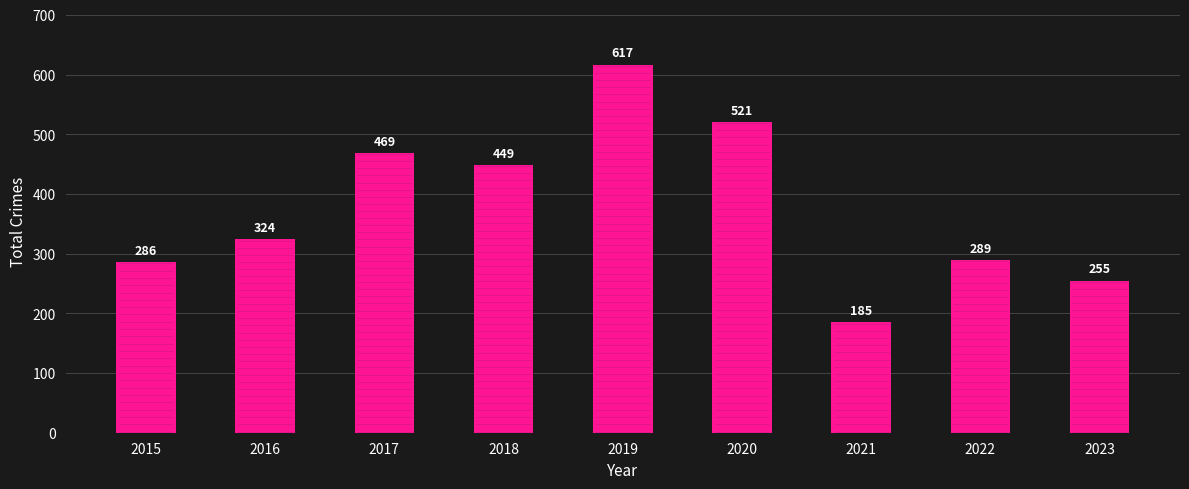

At which label is the value closest to 401?

2018